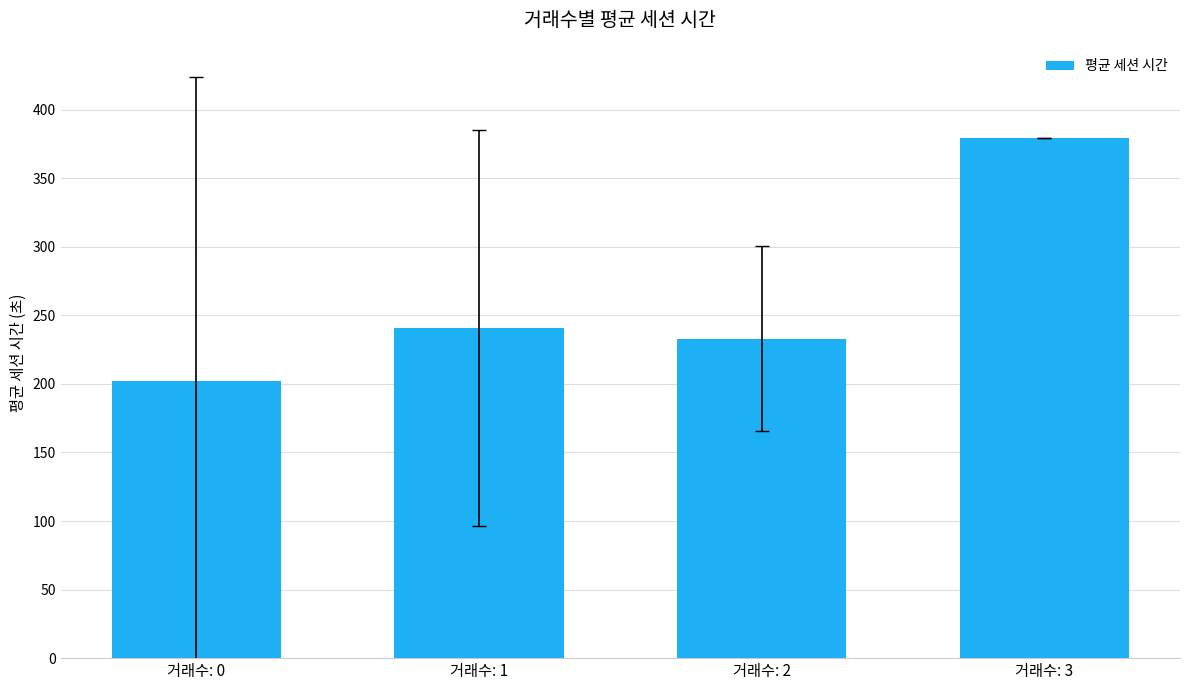

What is the ratio of the value at 거래수: 0 to the value at 거래수: 3?

0.5